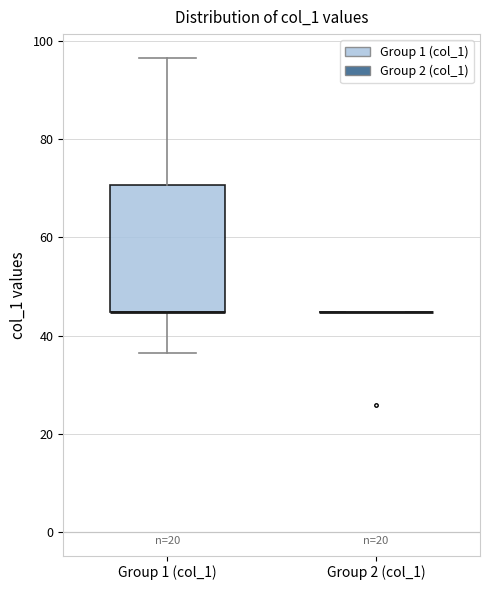

Where is the upper edge of the box for Group 1 (col_1) on the y-axis? The values are not printed on the chart, so give them approximately, as read against the axis.

70